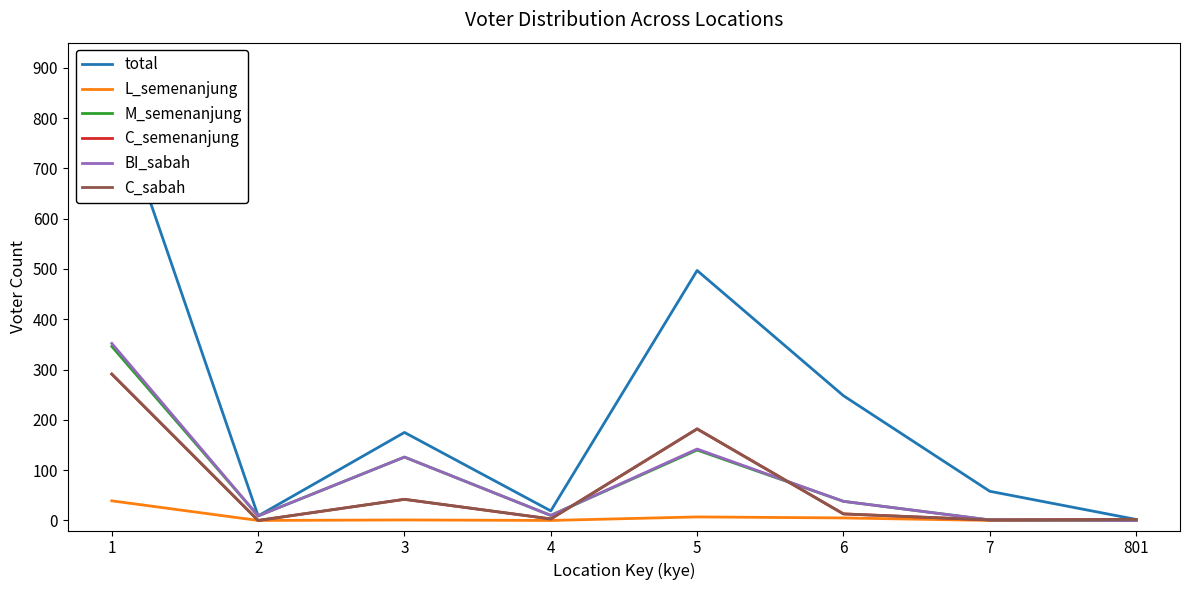

At which category does the chart reach its minimum across all series?

2